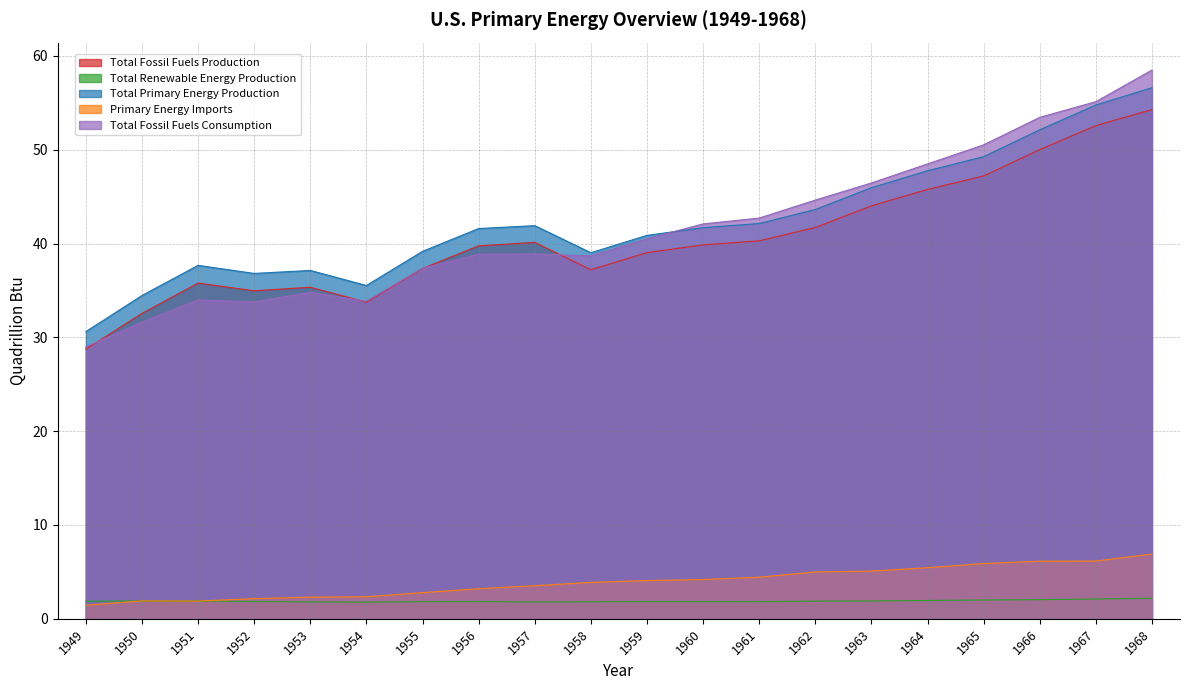

Reading left to right, what are all the values shown in this chart?

Total Fossil Fuels Production: 1949=28.7	1950=32.6	1951=35.8	1952=35.0	1953=35.3	1954=33.8	1955=37.3	1956=39.8	1957=40.1	1958=37.2	1959=39.0	1960=39.9	1961=40.3	1962=41.7	1963=44.0	1964=45.8	1965=47.2	1966=50.0	1967=52.6	1968=54.3
Total Renewable Energy Production: 1949=1.9	1950=1.9	1951=1.9	1952=1.8	1953=1.8	1954=1.8	1955=1.8	1956=1.8	1957=1.8	1958=1.8	1959=1.8	1960=1.8	1961=1.8	1962=1.9	1963=1.9	1964=2.0	1965=2.0	1966=2.0	1967=2.1	1968=2.2
Total Primary Energy Production: 1949=30.6	1950=34.5	1951=37.7	1952=36.8	1953=37.1	1954=35.5	1955=39.2	1956=41.6	1957=41.9	1958=39.0	1959=40.9	1960=41.7	1961=42.1	1962=43.6	1963=46.0	1964=47.8	1965=49.3	1966=52.1	1967=54.8	1968=56.6
Primary Energy Imports: 1949=1.4	1950=1.9	1951=1.9	1952=2.1	1953=2.3	1954=2.3	1955=2.8	1956=3.2	1957=3.5	1958=3.9	1959=4.1	1960=4.2	1961=4.4	1962=5.0	1963=5.1	1964=5.4	1965=5.9	1966=6.1	1967=6.2	1968=6.9
Total Fossil Fuels Consumption: 1949=29.0	1950=31.6	1951=34.0	1952=33.8	1953=34.8	1954=33.9	1955=37.4	1956=38.9	1957=38.9	1958=38.7	1959=40.5	1960=42.1	1961=42.7	1962=44.6	1963=46.5	1964=48.5	1965=50.5	1966=53.4	1967=55.1	1968=58.5